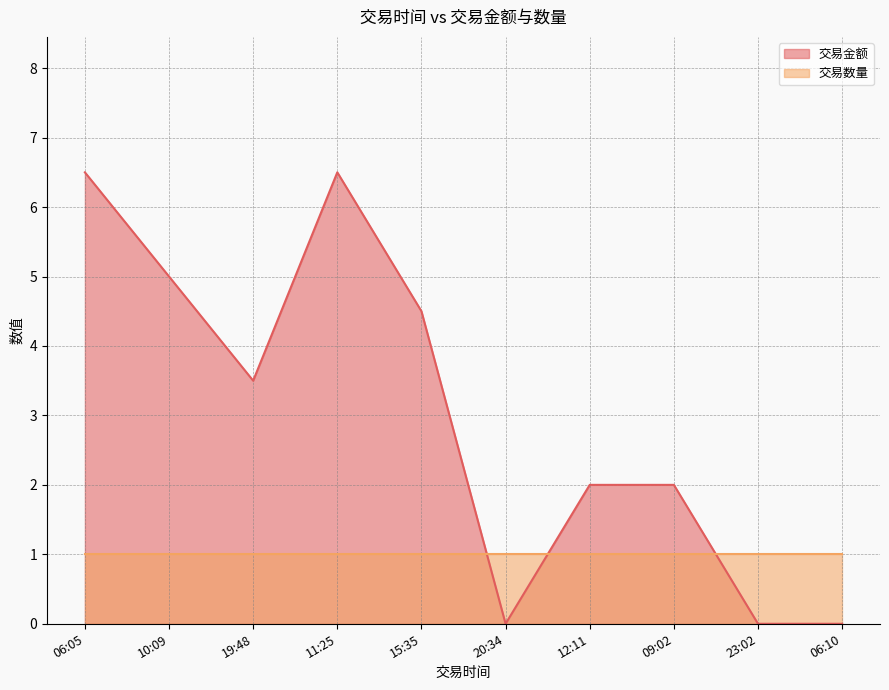

How many interior local peaks (higher than both neighbors) does the data have?

1